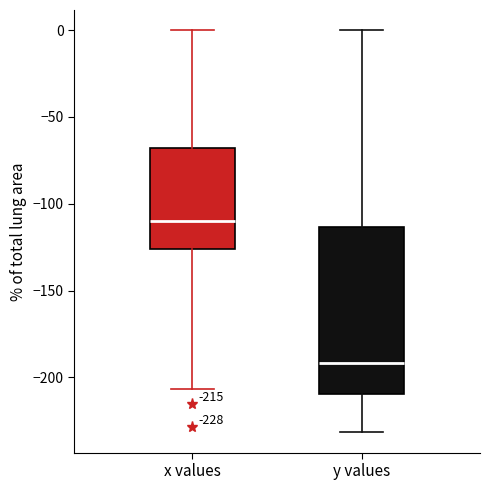

Which box's median line is the highest?

x values